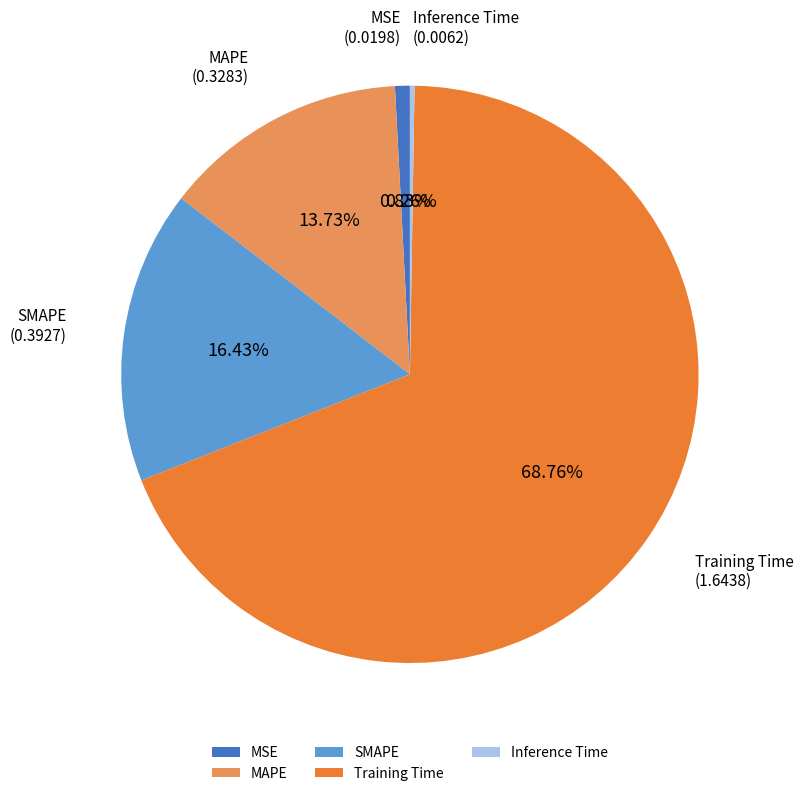

To the nearest percent, what is the difference between the largest and smallest slice percentages?

68%